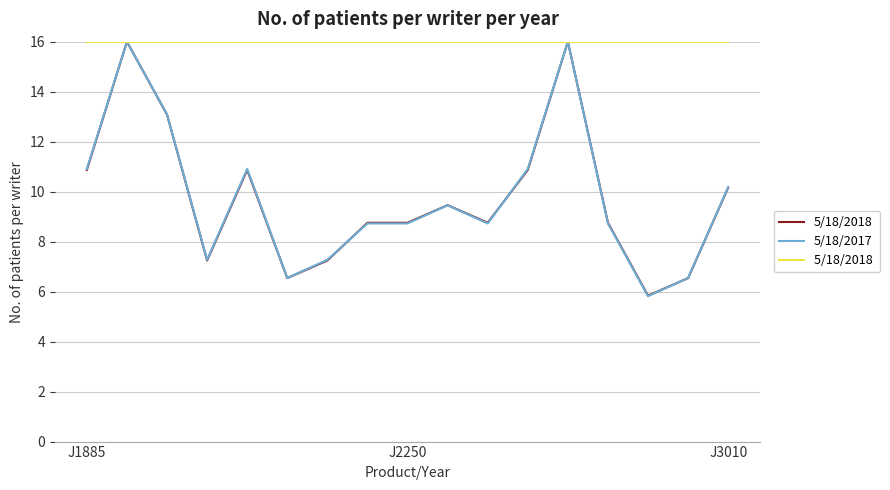

What is the maximum value shown in the chart?

16.0